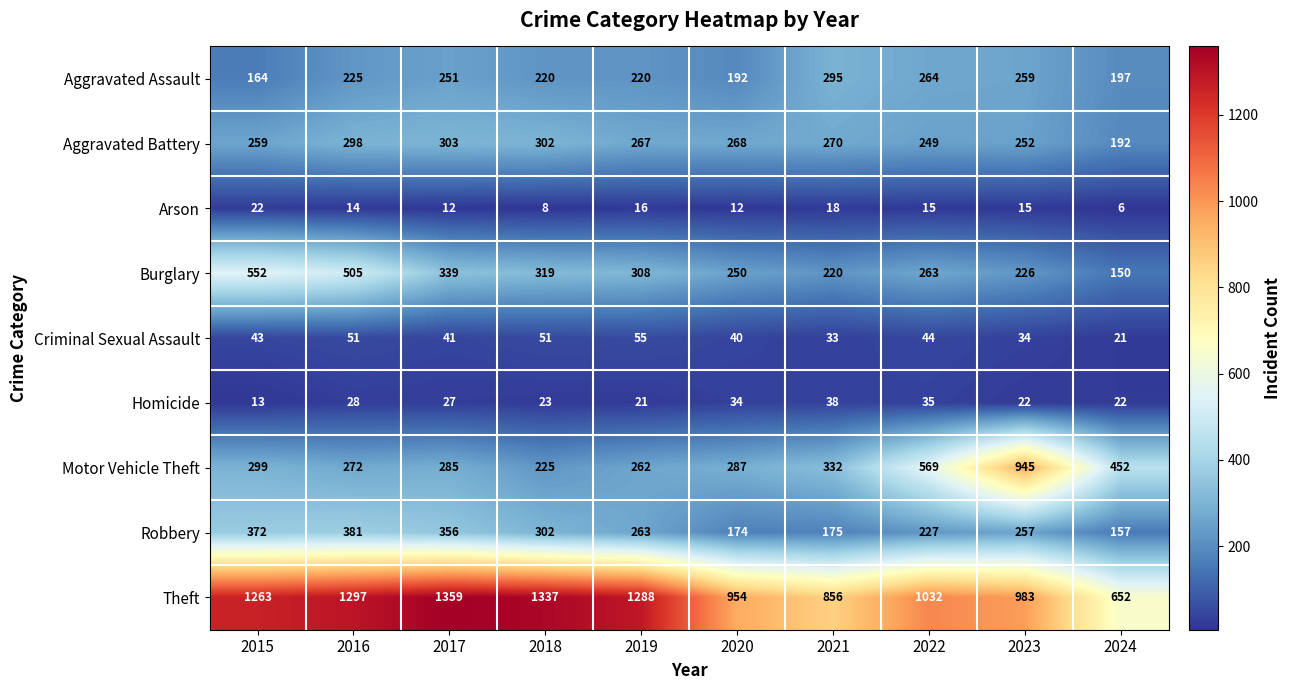

Between 2016 and 2021, which series saw the biggest shift?

Theft